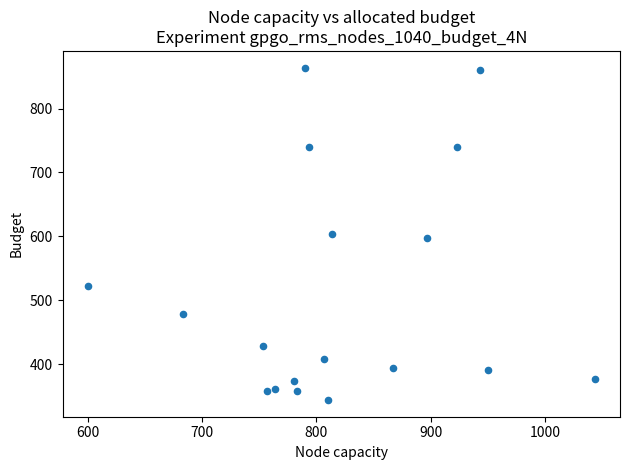

What is the range of X values (max minus min)?

443.3